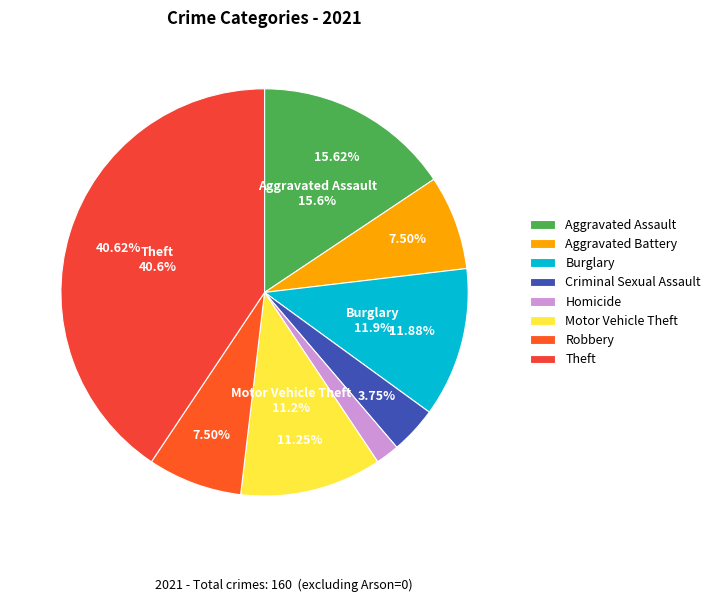

What is the largest slice in the pie chart?

Theft